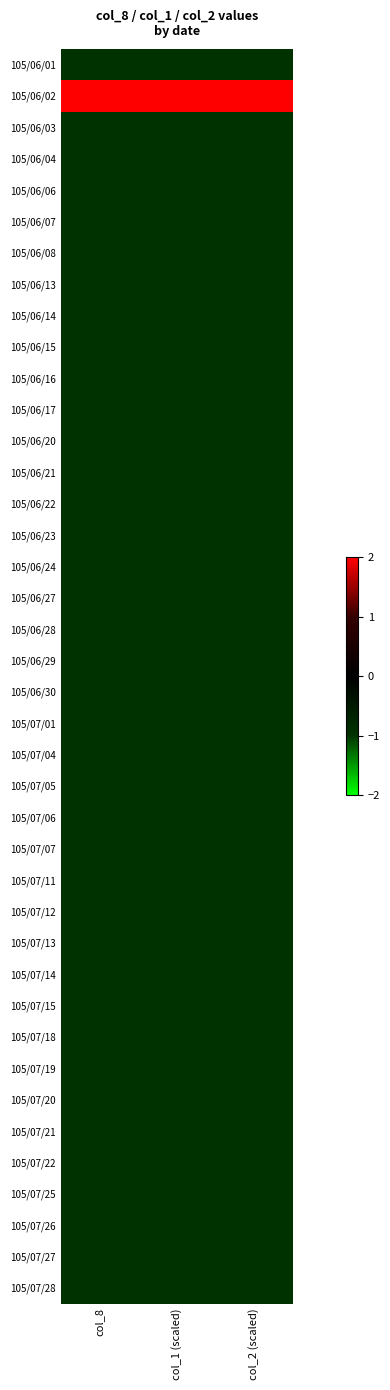

Reading left to right, transcribe all the data shown in this chart.

105/06/01: col_8=-1	col_1 (scaled)=-1	col_2 (scaled)=-1
105/06/02: col_8=3	col_1 (scaled)=3	col_2 (scaled)=3
105/06/03: col_8=-1	col_1 (scaled)=-1	col_2 (scaled)=-1
105/06/04: col_8=-1	col_1 (scaled)=-1	col_2 (scaled)=-1
105/06/06: col_8=-1	col_1 (scaled)=-1	col_2 (scaled)=-1
105/06/07: col_8=-1	col_1 (scaled)=-1	col_2 (scaled)=-1
105/06/08: col_8=-1	col_1 (scaled)=-1	col_2 (scaled)=-1
105/06/13: col_8=-1	col_1 (scaled)=-1	col_2 (scaled)=-1
105/06/14: col_8=-1	col_1 (scaled)=-1	col_2 (scaled)=-1
105/06/15: col_8=-1	col_1 (scaled)=-1	col_2 (scaled)=-1
105/06/16: col_8=-1	col_1 (scaled)=-1	col_2 (scaled)=-1
105/06/17: col_8=-1	col_1 (scaled)=-1	col_2 (scaled)=-1
105/06/20: col_8=-1	col_1 (scaled)=-1	col_2 (scaled)=-1
105/06/21: col_8=-1	col_1 (scaled)=-1	col_2 (scaled)=-1
105/06/22: col_8=-1	col_1 (scaled)=-1	col_2 (scaled)=-1
105/06/23: col_8=-1	col_1 (scaled)=-1	col_2 (scaled)=-1
105/06/24: col_8=-1	col_1 (scaled)=-1	col_2 (scaled)=-1
105/06/27: col_8=-1	col_1 (scaled)=-1	col_2 (scaled)=-1
105/06/28: col_8=-1	col_1 (scaled)=-1	col_2 (scaled)=-1
105/06/29: col_8=-1	col_1 (scaled)=-1	col_2 (scaled)=-1
105/06/30: col_8=-1	col_1 (scaled)=-1	col_2 (scaled)=-1
105/07/01: col_8=-1	col_1 (scaled)=-1	col_2 (scaled)=-1
105/07/04: col_8=-1	col_1 (scaled)=-1	col_2 (scaled)=-1
105/07/05: col_8=-1	col_1 (scaled)=-1	col_2 (scaled)=-1
105/07/06: col_8=-1	col_1 (scaled)=-1	col_2 (scaled)=-1
105/07/07: col_8=-1	col_1 (scaled)=-1	col_2 (scaled)=-1
105/07/11: col_8=-1	col_1 (scaled)=-1	col_2 (scaled)=-1
105/07/12: col_8=-1	col_1 (scaled)=-1	col_2 (scaled)=-1
105/07/13: col_8=-1	col_1 (scaled)=-1	col_2 (scaled)=-1
105/07/14: col_8=-1	col_1 (scaled)=-1	col_2 (scaled)=-1
105/07/15: col_8=-1	col_1 (scaled)=-1	col_2 (scaled)=-1
105/07/18: col_8=-1	col_1 (scaled)=-1	col_2 (scaled)=-1
105/07/19: col_8=-1	col_1 (scaled)=-1	col_2 (scaled)=-1
105/07/20: col_8=-1	col_1 (scaled)=-1	col_2 (scaled)=-1
105/07/21: col_8=-1	col_1 (scaled)=-1	col_2 (scaled)=-1
105/07/22: col_8=-1	col_1 (scaled)=-1	col_2 (scaled)=-1
105/07/25: col_8=-1	col_1 (scaled)=-1	col_2 (scaled)=-1
105/07/26: col_8=-1	col_1 (scaled)=-1	col_2 (scaled)=-1
105/07/27: col_8=-1	col_1 (scaled)=-1	col_2 (scaled)=-1
105/07/28: col_8=-1	col_1 (scaled)=-1	col_2 (scaled)=-1